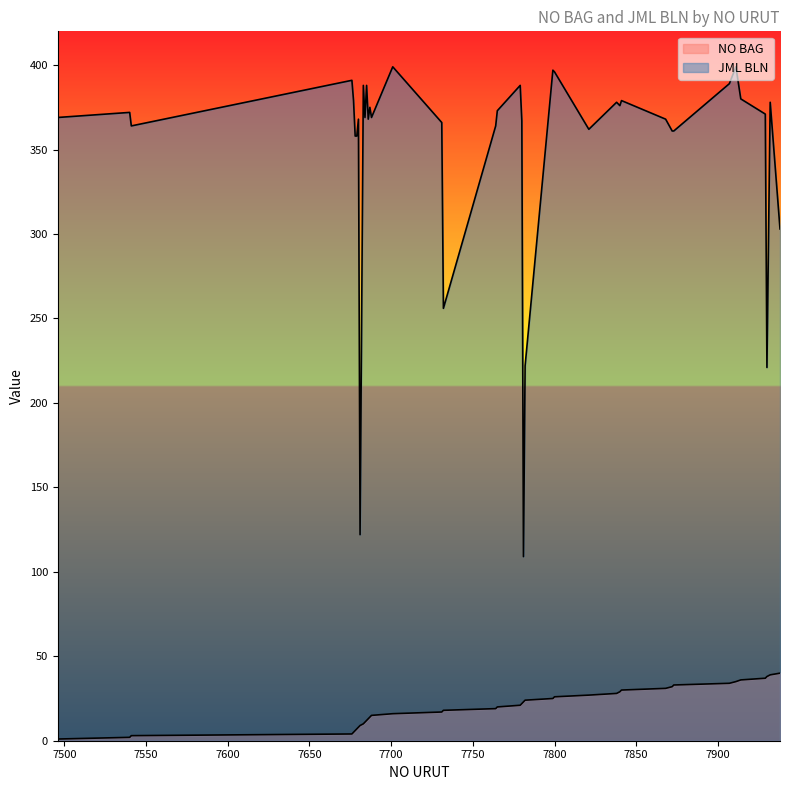

Is it true that JML BLN equals 367 at 7780?

True